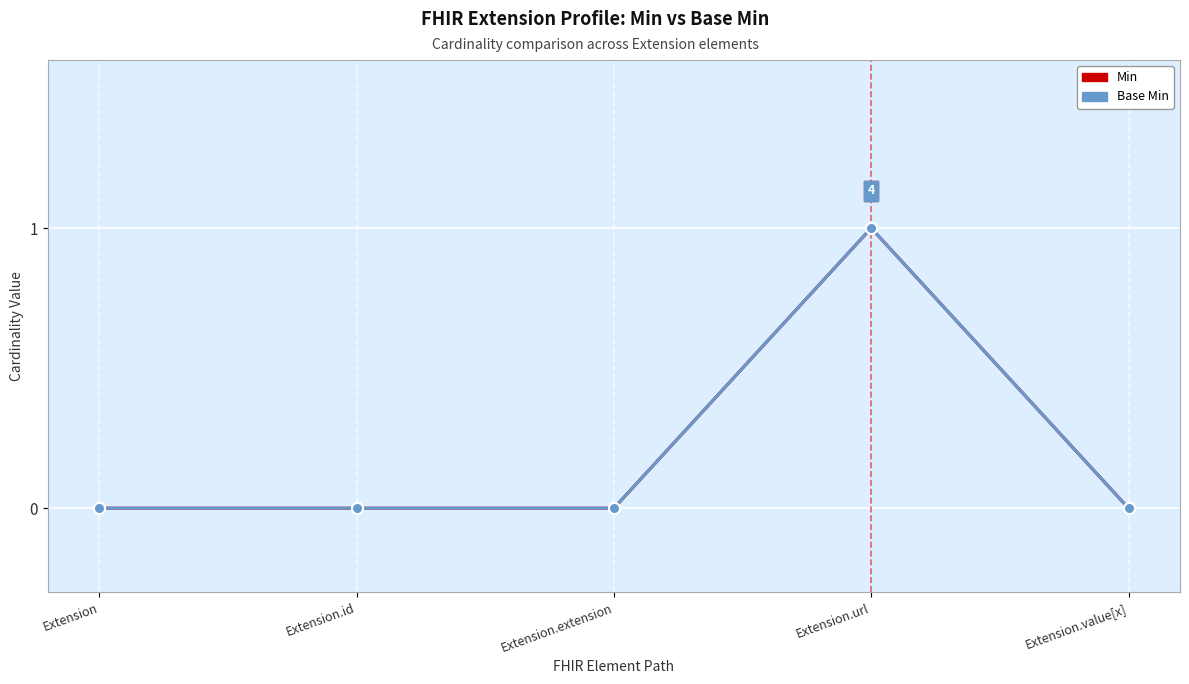

Is the value of Min at Extension.value[x] greater than the value of Base Min at Extension.url?

No